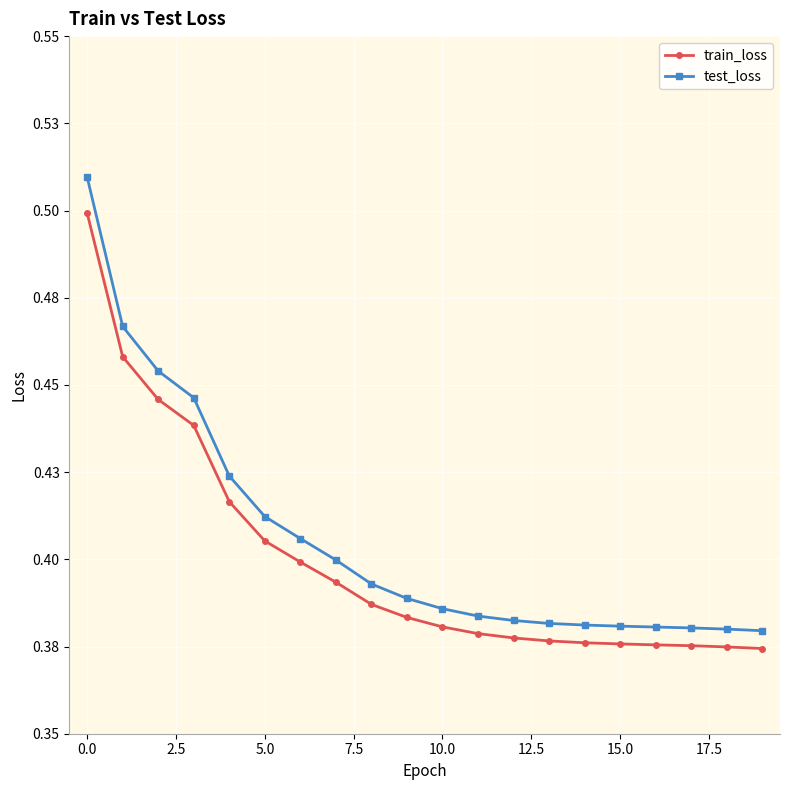

Reading right to left, what are all the values shown in this chart?

train_loss: 0.4	0.4	0.4	0.4	0.4	0.4	0.4	0.4	0.4	0.4	0.4	0.4	0.4	0.4	0.4	0.4	0.4	0.4	0.5	0.5
test_loss: 0.4	0.4	0.4	0.4	0.4	0.4	0.4	0.4	0.4	0.4	0.4	0.4	0.4	0.4	0.4	0.4	0.4	0.5	0.5	0.5